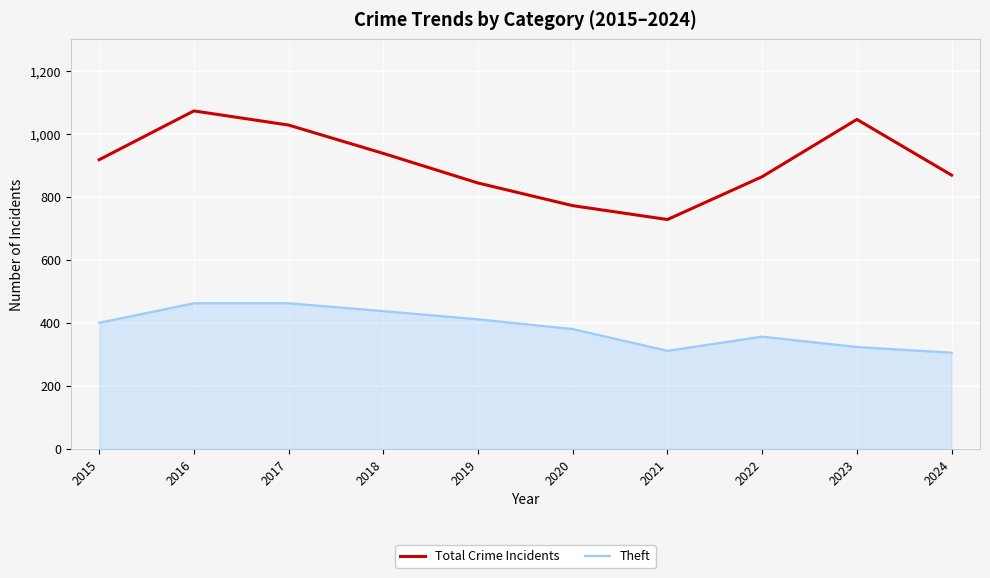

What is the difference between the maximum and minimum values in the Theft series?

157